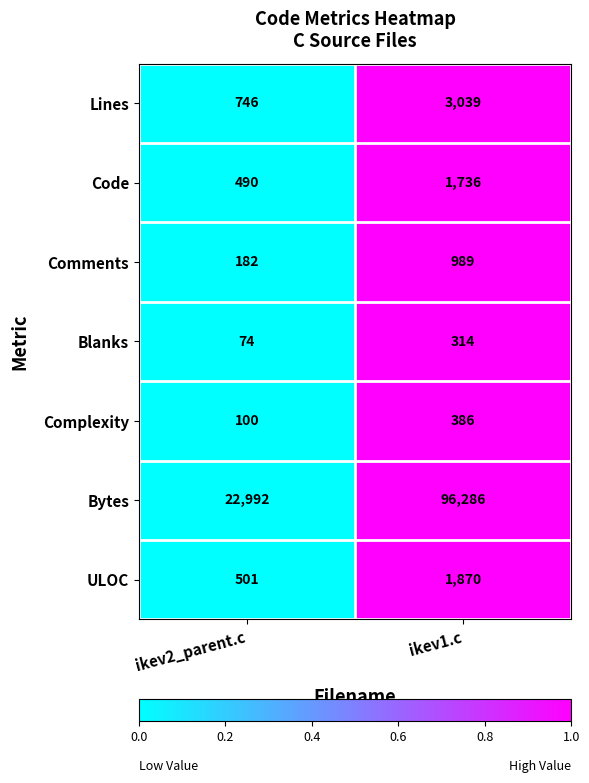

List the series in order of their peak value, lowest first.

Blanks, Complexity, Comments, Code, ULOC, Lines, Bytes